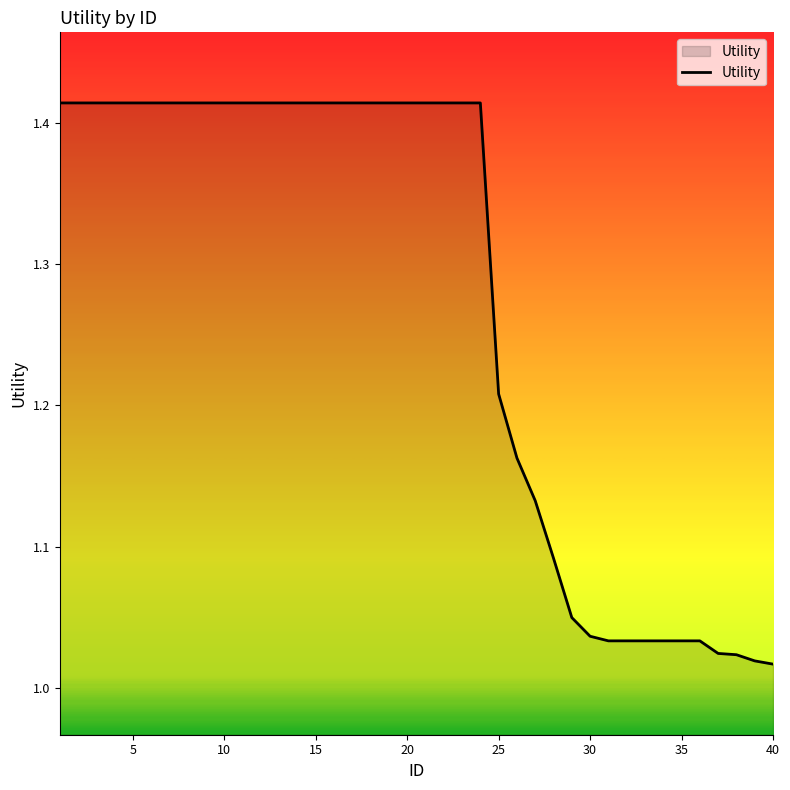

What is the difference between the maximum and minimum values?

0.4